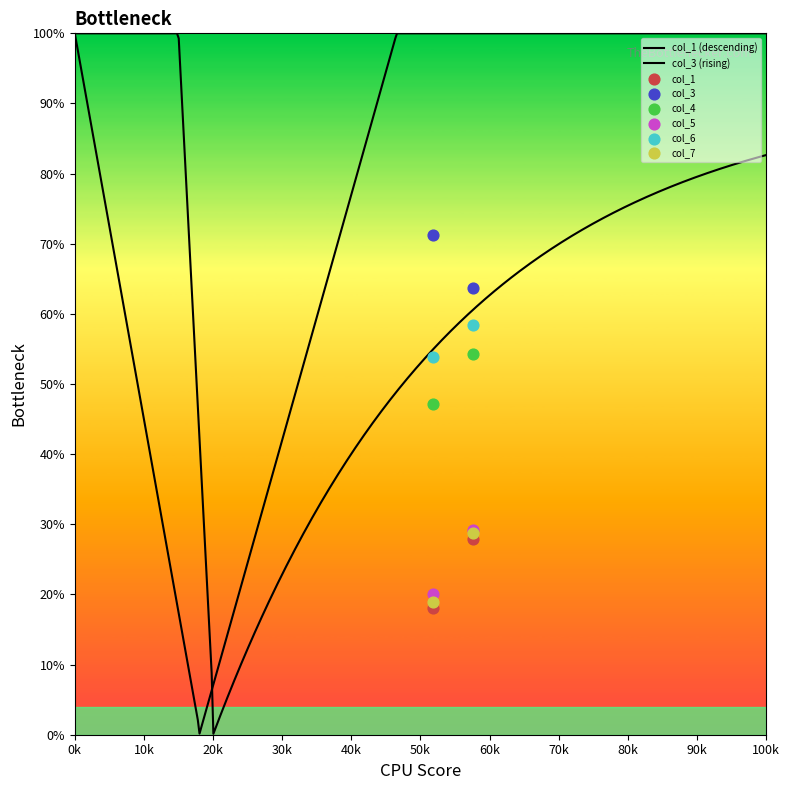

Which series contains the lowest Y value?

col_1